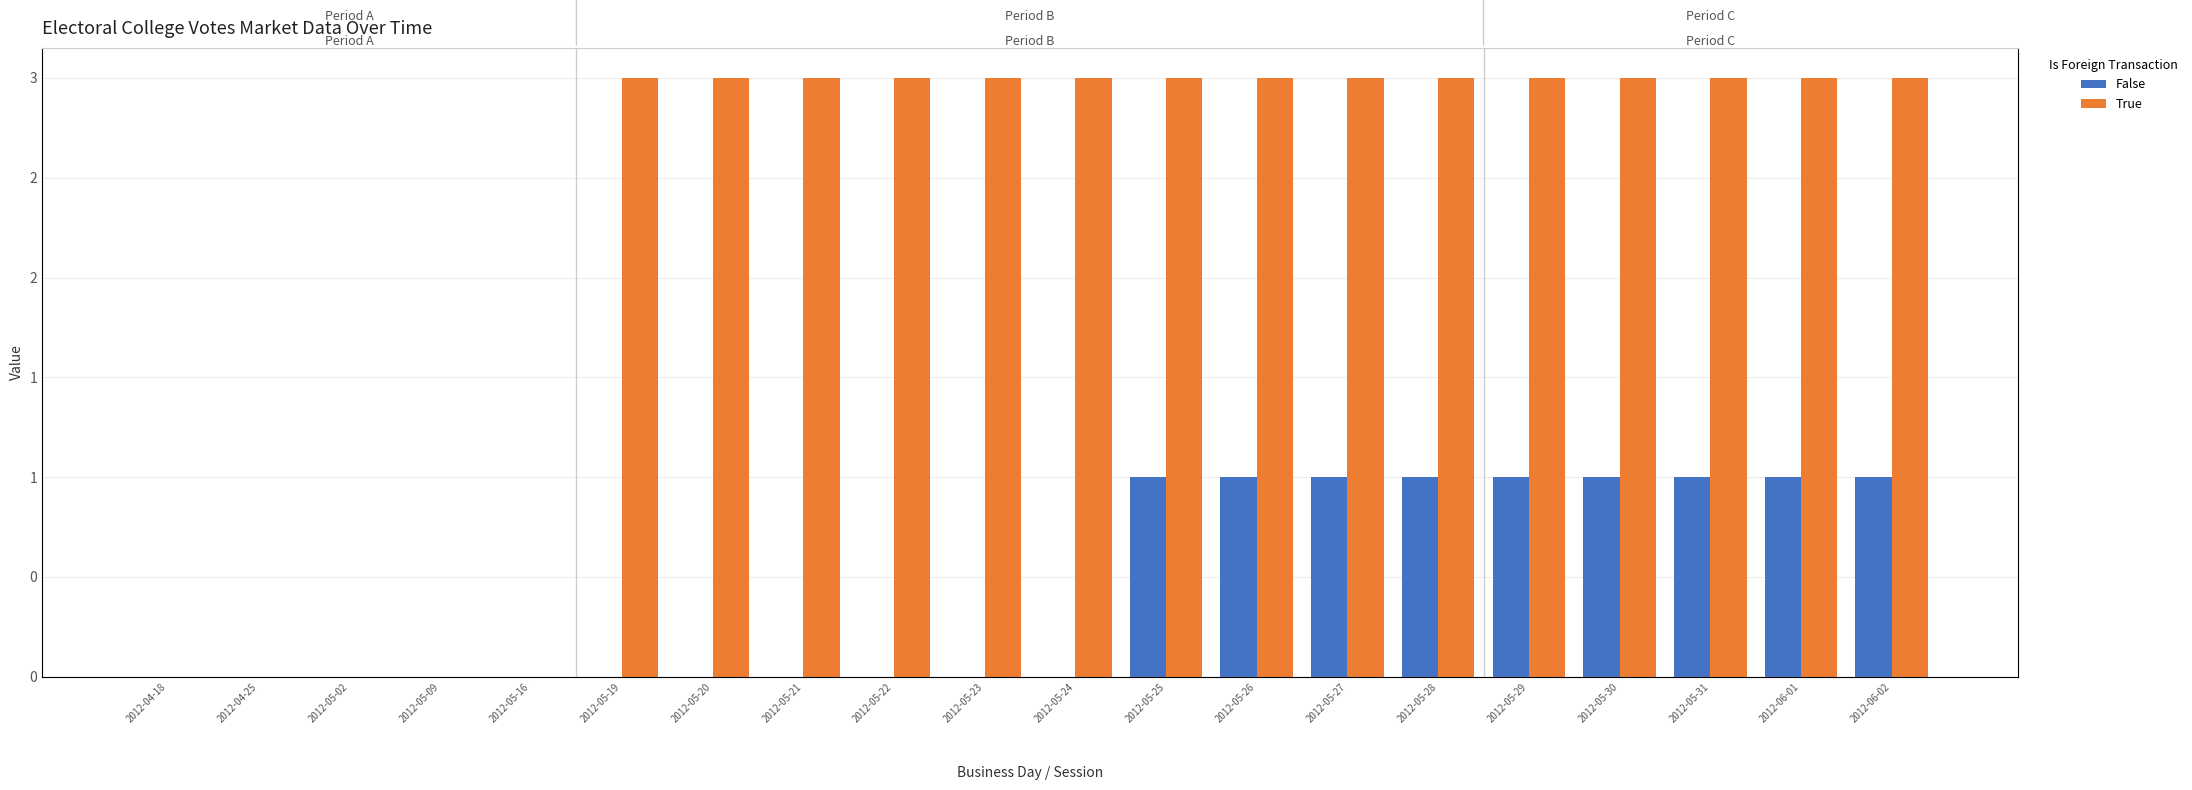

The value of False at 2012-05-09 is 0. True or false?

False